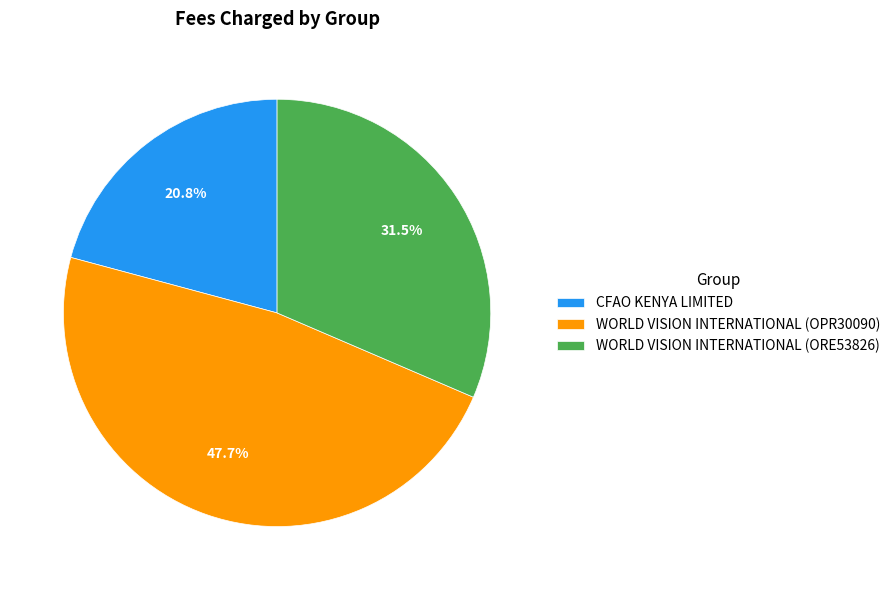

Is WORLD VISION INTERNATIONAL (ORE53826) the majority of the pie?

No